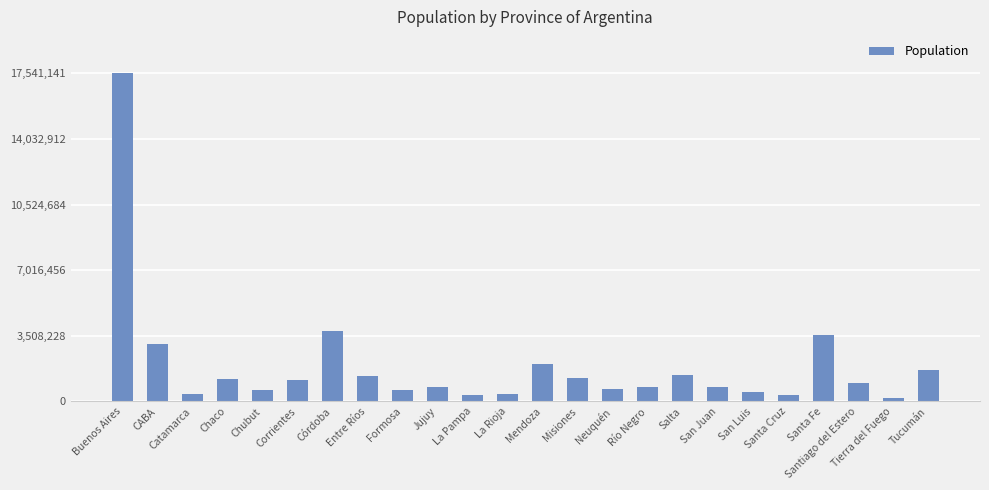

At which category does the chart reach its minimum across all series?

Tierra del Fuego